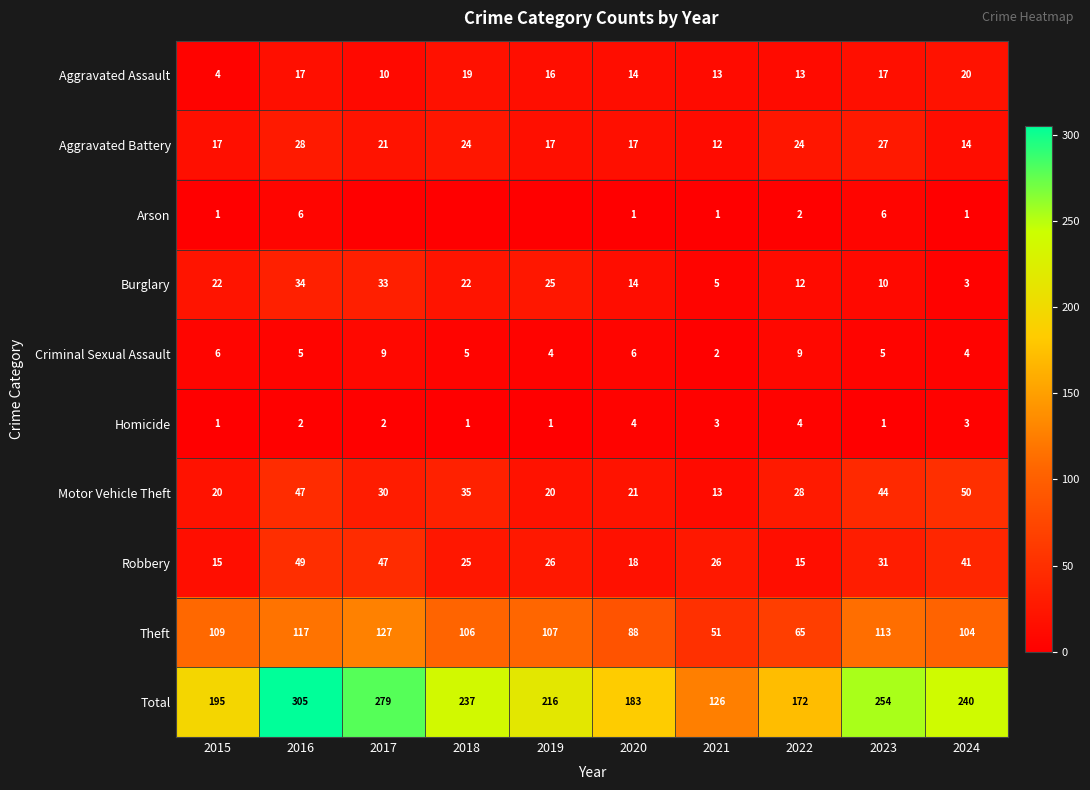

Count the number of categories in the chart.

10